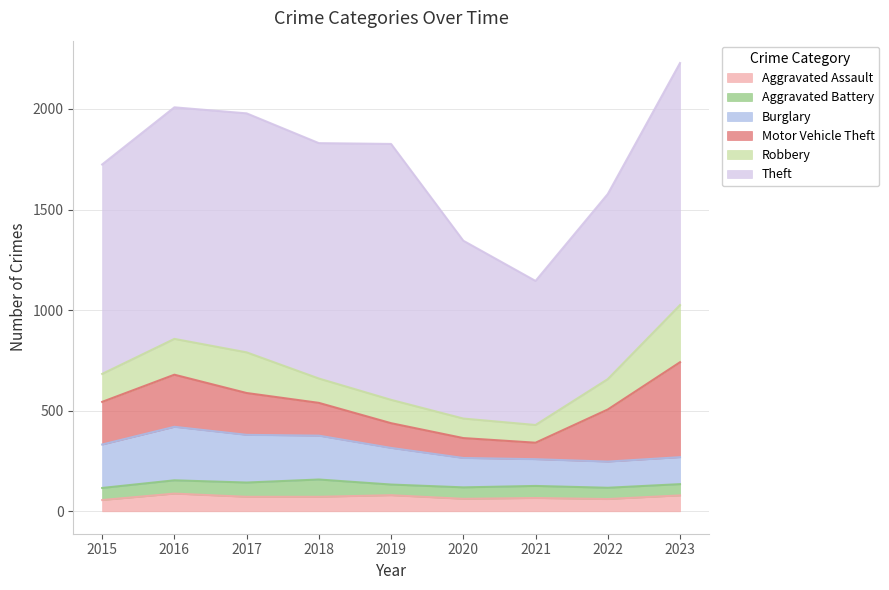

What is the difference between the highest and lowest values at 2021?

656